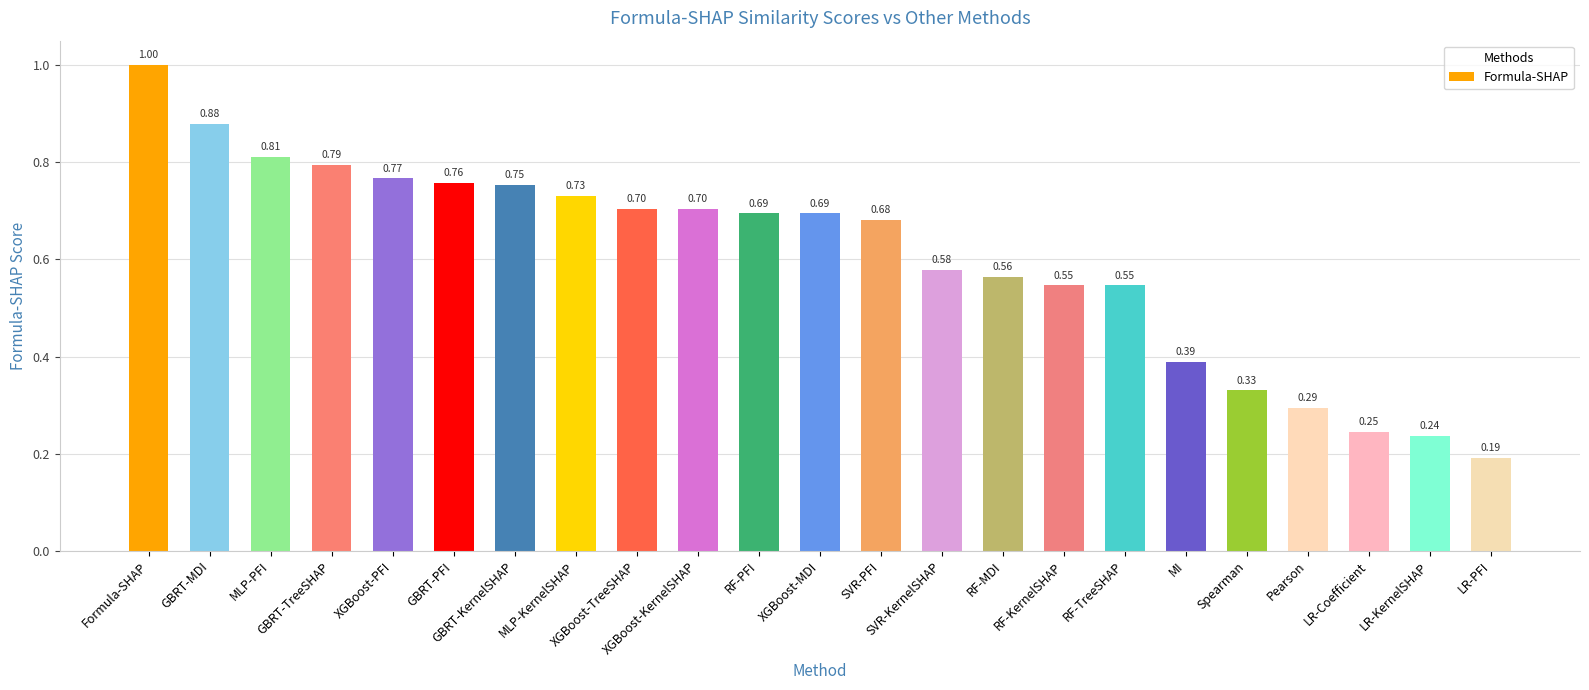

Count the number of categories in the chart.

23